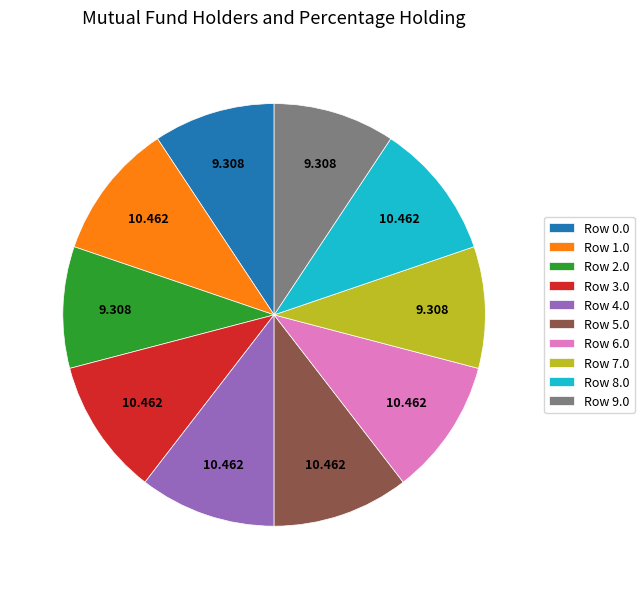

How many segments does this pie chart have?

10